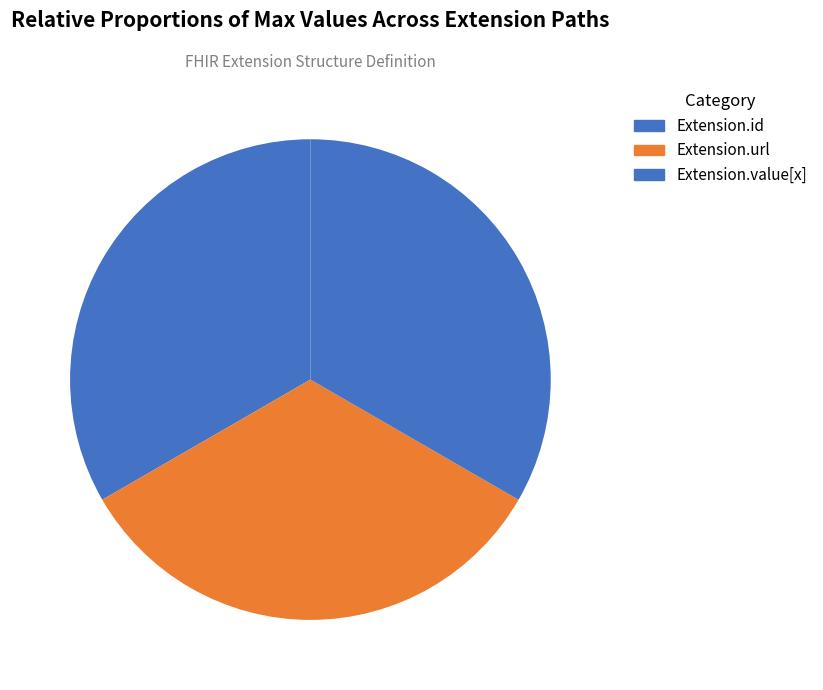

How many slices are in this pie chart?

3